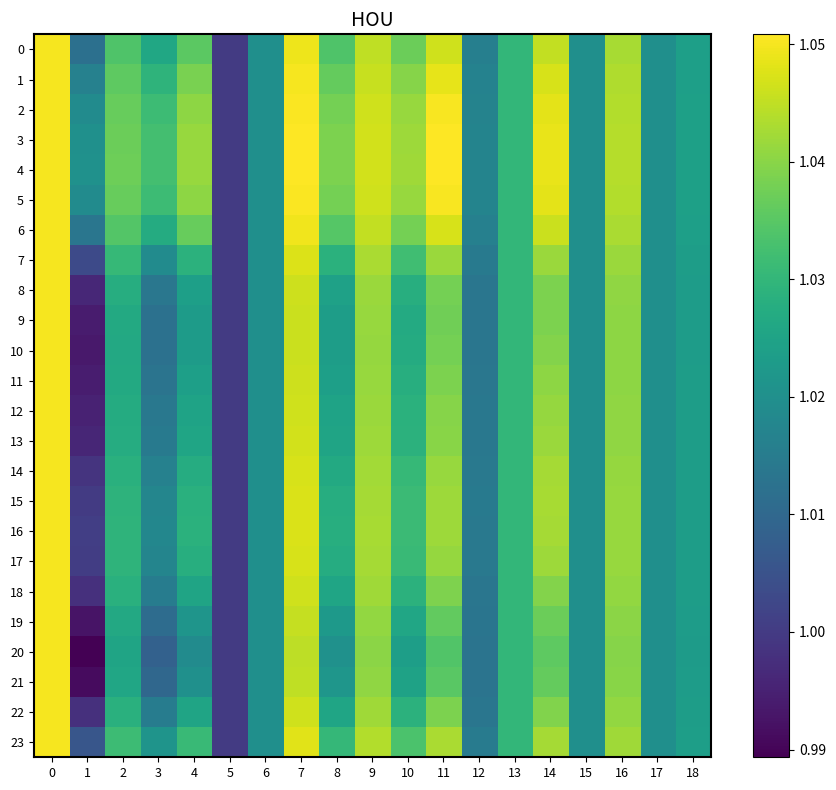

Between 7 and 10, which series saw the biggest shift?

20